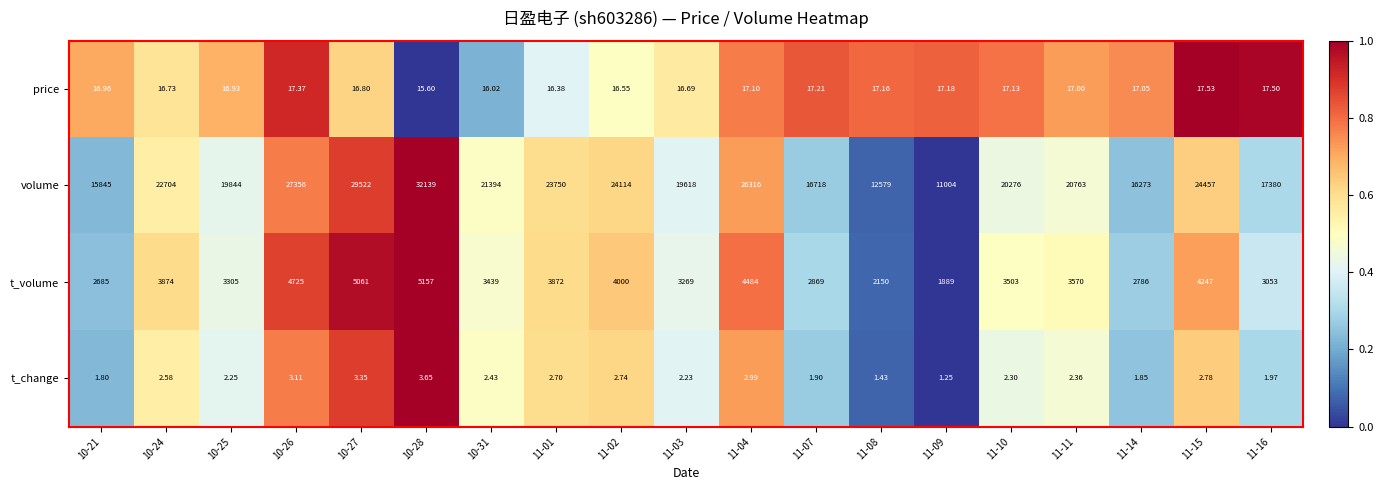

List the series in order of their peak value, lowest first.

t_change, price, t_volume, volume